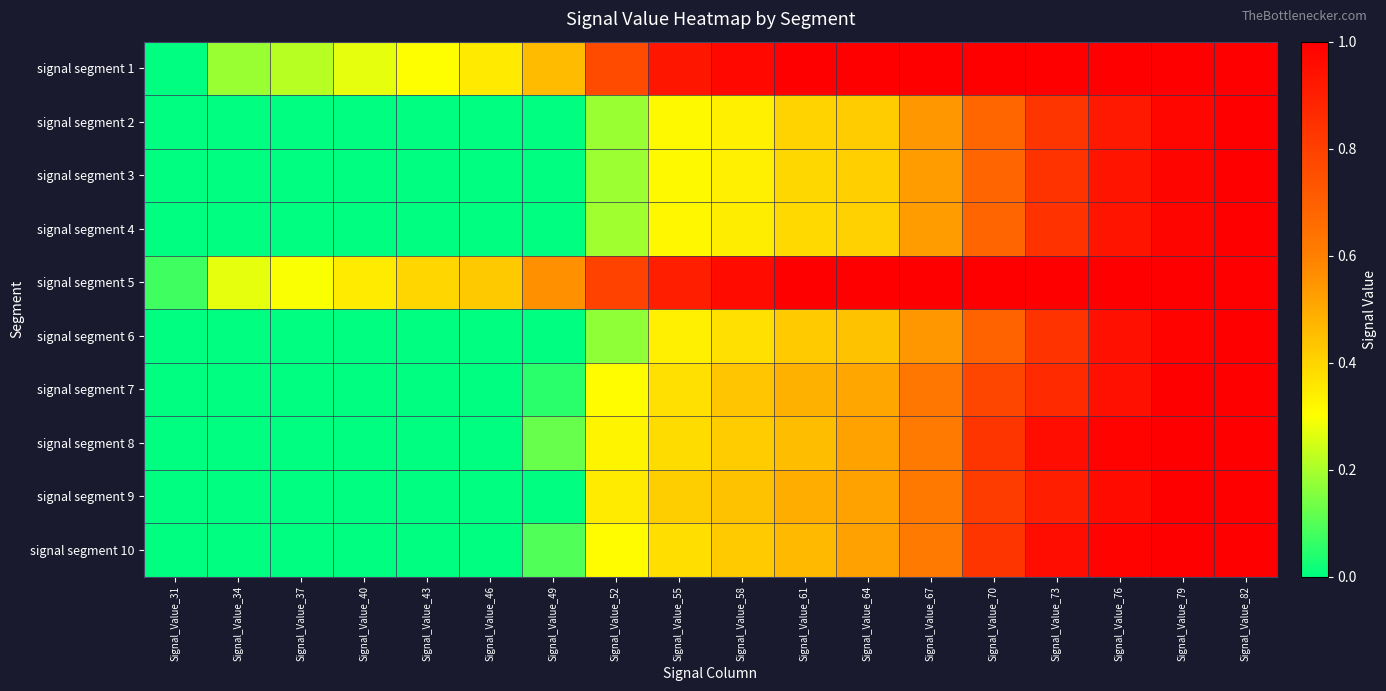

Rank the series by their maximum value, from highest to lowest.

signal segment 2, signal segment 3, signal segment 4, signal segment 5, signal segment 6, signal segment 7, signal segment 9, signal segment 10, signal segment 1, signal segment 8